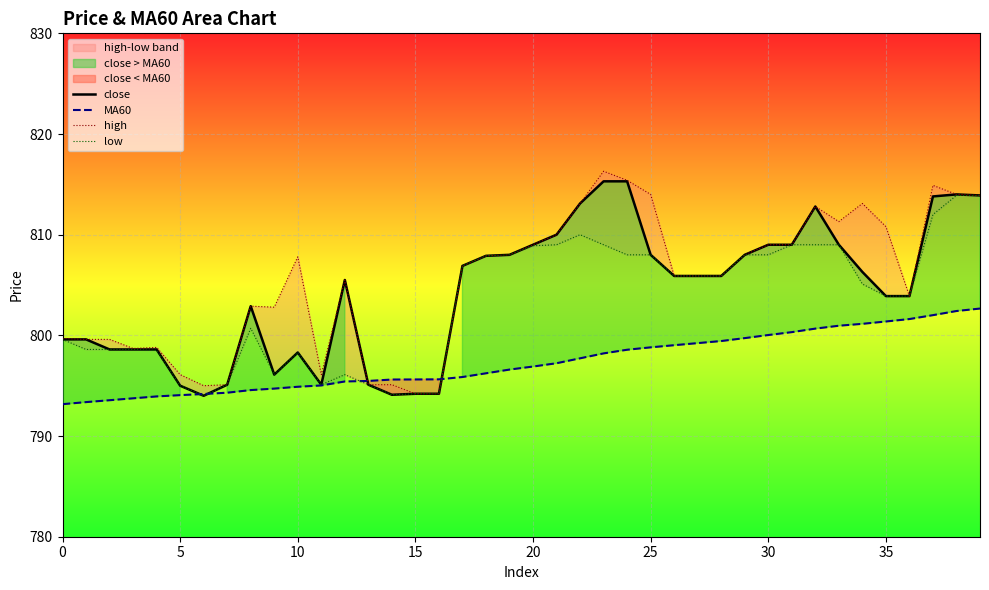

Is it true that MA60 equals 798.6 at 24?

True